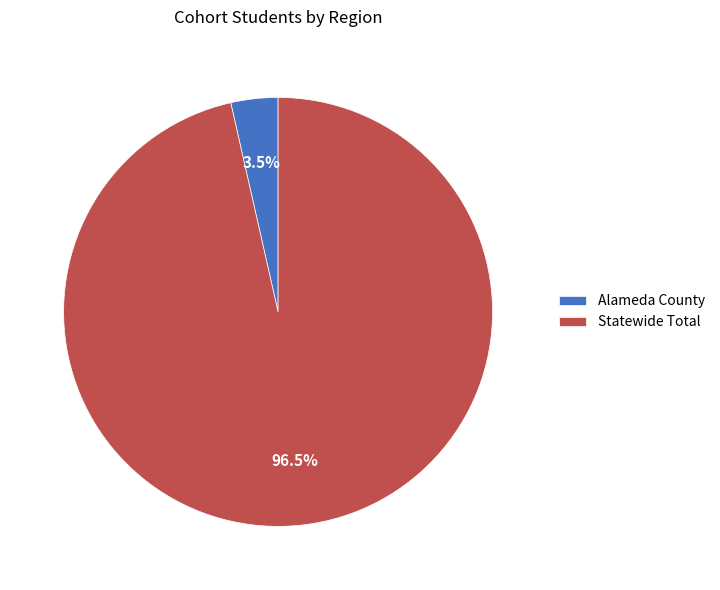

What is the smallest slice in the pie chart?

Alameda County